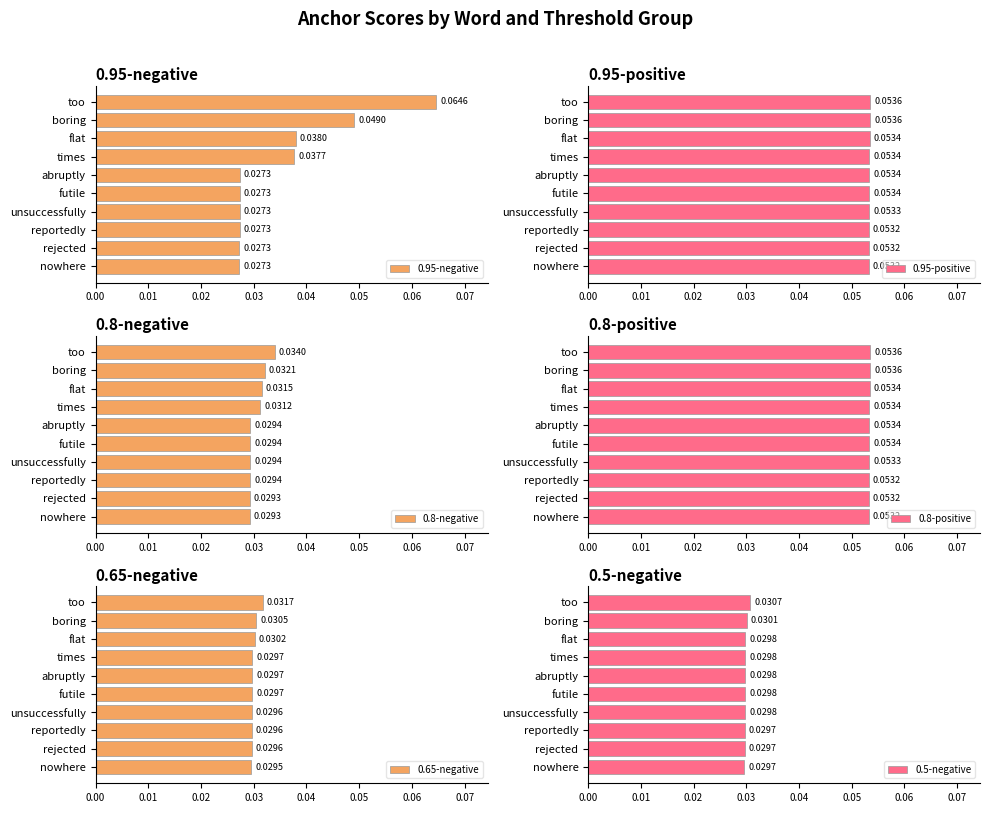

At which label is 0.65-negative closest to 0?

nowhere